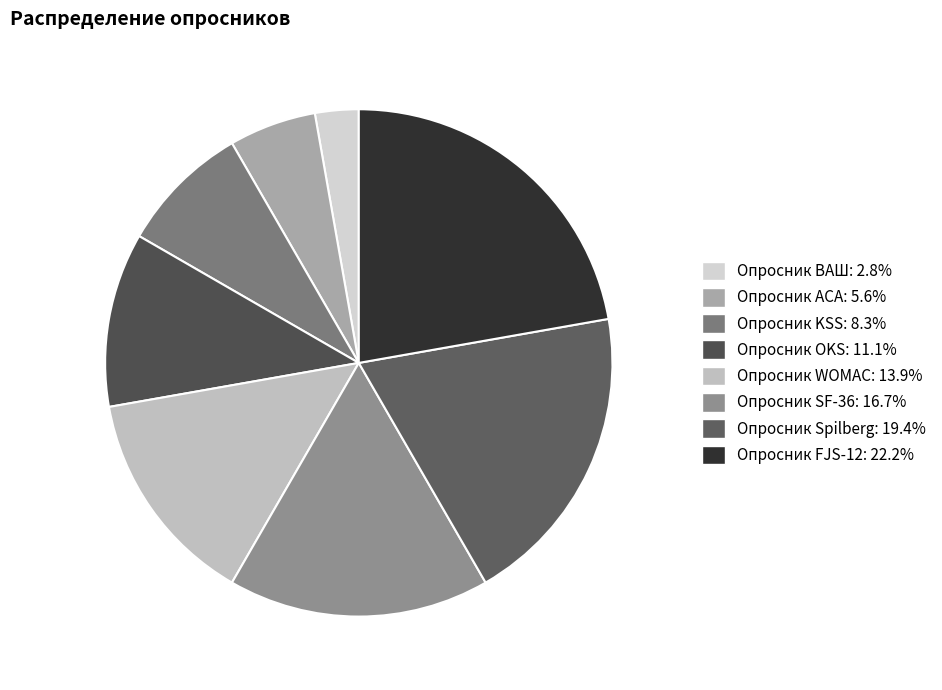

What portion of the pie excludes Опросник KSS?

91.7%